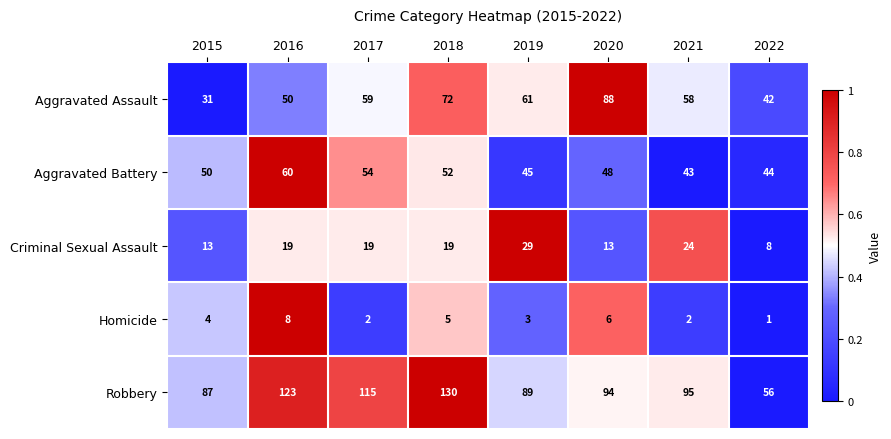

Between 2020 and 2021, which series saw the biggest shift?

Aggravated Assault